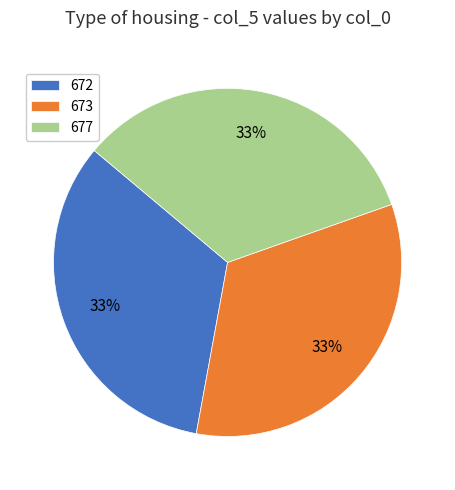

What is the ratio of the value at 672 to the value at 673?

1.0